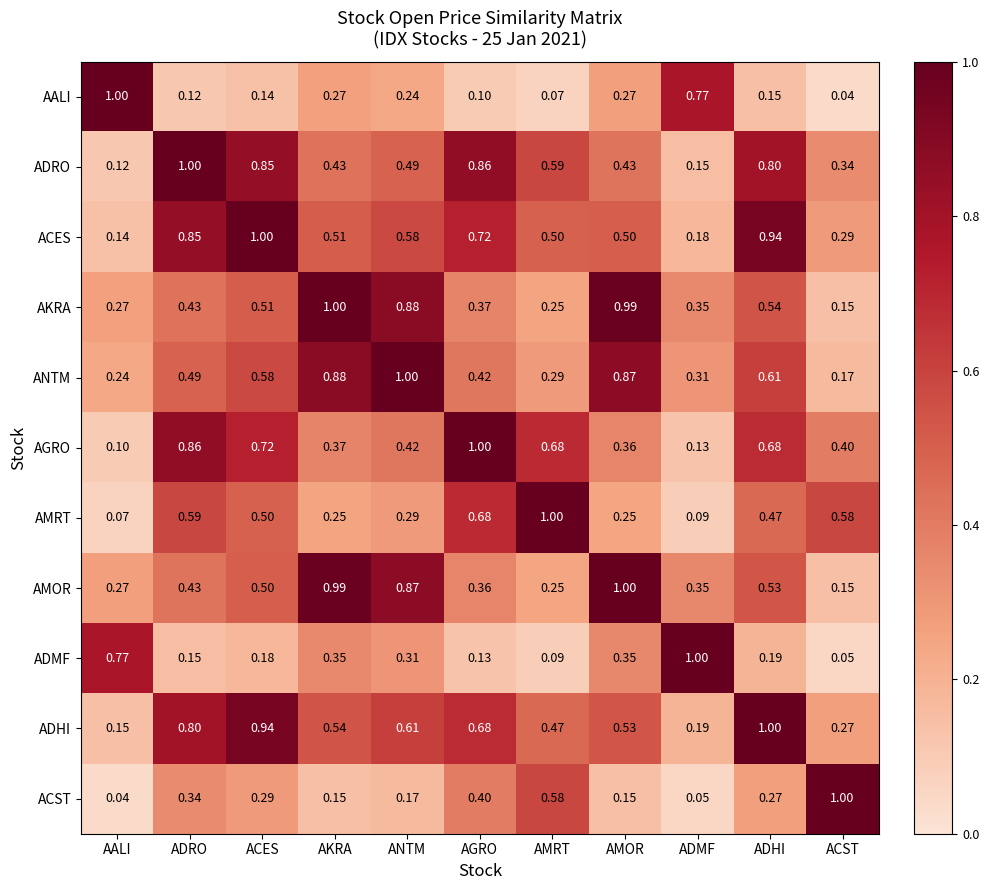

Which category has the highest value in the ADRO series?

ADRO